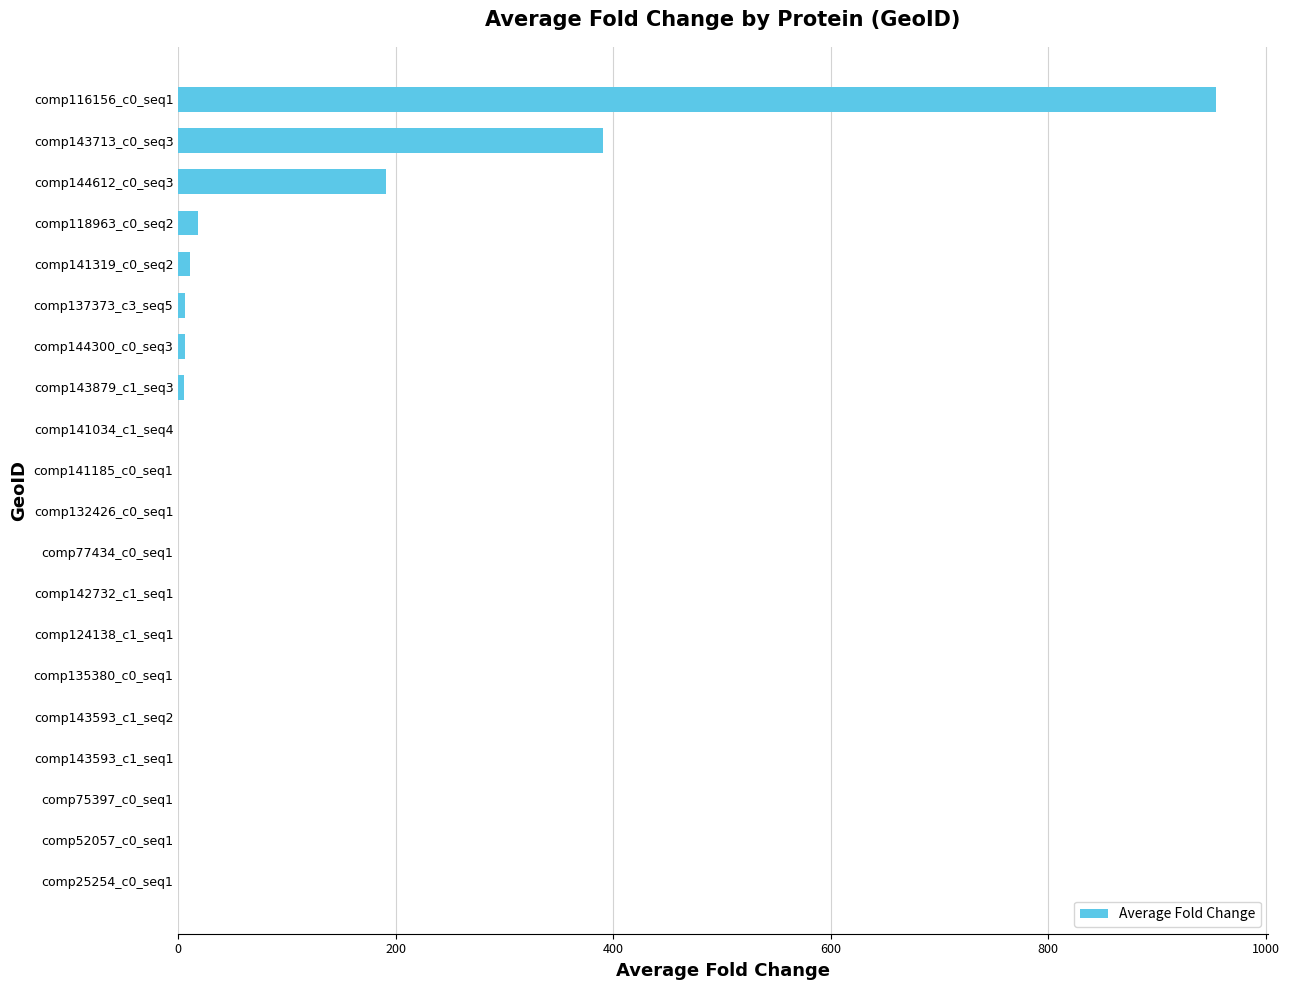

Does the chart contain stacked bars?

No